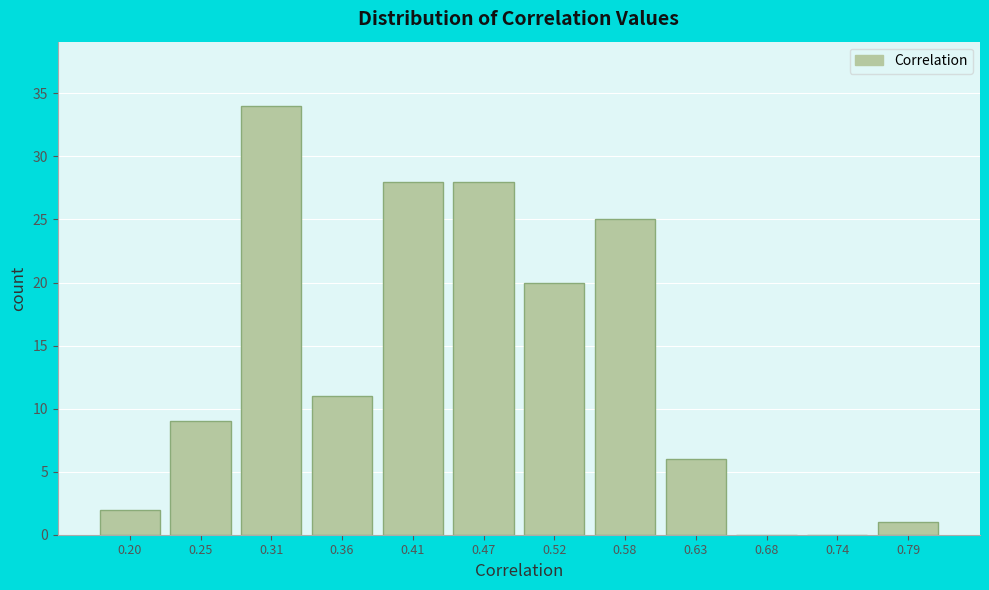

Reading left to right, list all the values displayed in this chart.

0.20=2	0.25=9	0.31=34	0.36=11	0.41=28	0.47=28	0.52=20	0.58=25	0.63=6	0.68=0	0.74=0	0.79=1